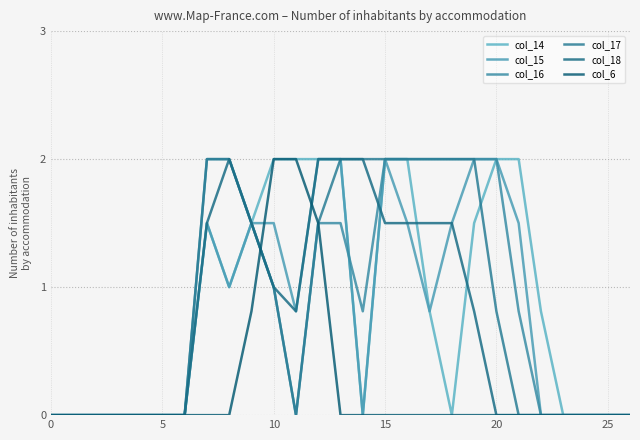

Reading left to right, extract all data points from this chart.

col_14: 0.0	0.0	0.0	0.0	0.0	0.0	0.0	1.5	1.0	1.5	2.0	2.0	2.0	2.0	0.0	2.0	2.0	0.8	0.0	1.5	2.0	2.0	0.8	0.0	0.0	0.0	0.0
col_15: 0.0	0.0	0.0	0.0	0.0	0.0	0.0	1.5	1.0	1.5	1.5	0.8	2.0	2.0	0.0	2.0	1.5	0.8	1.5	2.0	2.0	1.5	0.0	0.0	0.0	0.0	0.0
col_16: 0.0	0.0	0.0	0.0	0.0	0.0	0.0	2.0	2.0	1.5	1.0	0.0	1.5	1.5	0.8	2.0	2.0	2.0	2.0	2.0	2.0	0.8	0.0	0.0	0.0	0.0	0.0
col_17: 0.0	0.0	0.0	0.0	0.0	0.0	0.0	2.0	2.0	1.5	1.0	0.0	1.5	2.0	2.0	2.0	2.0	2.0	2.0	2.0	0.8	0.0	0.0	0.0	0.0	0.0	0.0
col_18: 0.0	0.0	0.0	0.0	0.0	0.0	0.0	1.5	2.0	1.5	1.0	0.8	2.0	2.0	2.0	1.5	1.5	1.5	1.5	0.8	0.0	0.0	0.0	0.0	0.0	0.0	0.0
col_6: 0.0	0.0	0.0	0.0	0.0	0.0	0.0	0.0	0.0	0.8	2.0	2.0	1.5	0.0	0.0	0.0	0.0	0.0	0.0	0.0	0.0	0.0	0.0	0.0	0.0	0.0	0.0